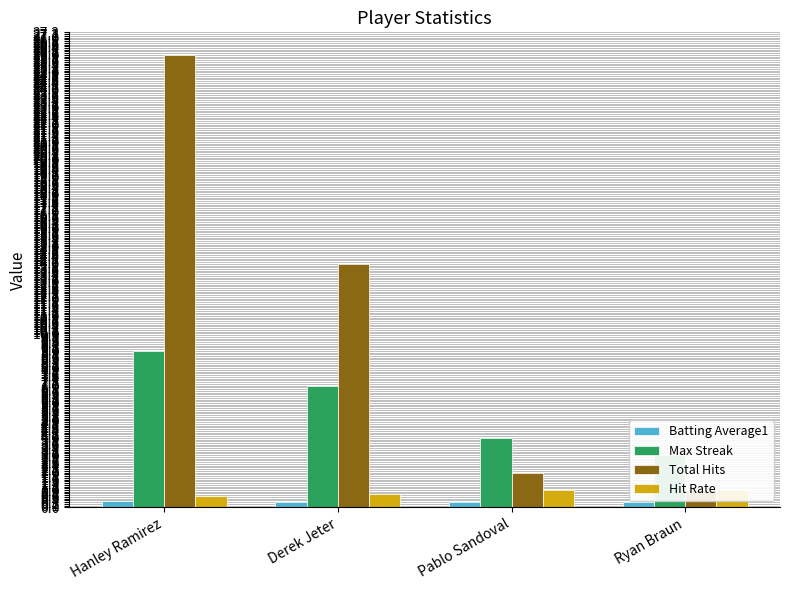

How many data points in Max Streak are above 7?

1